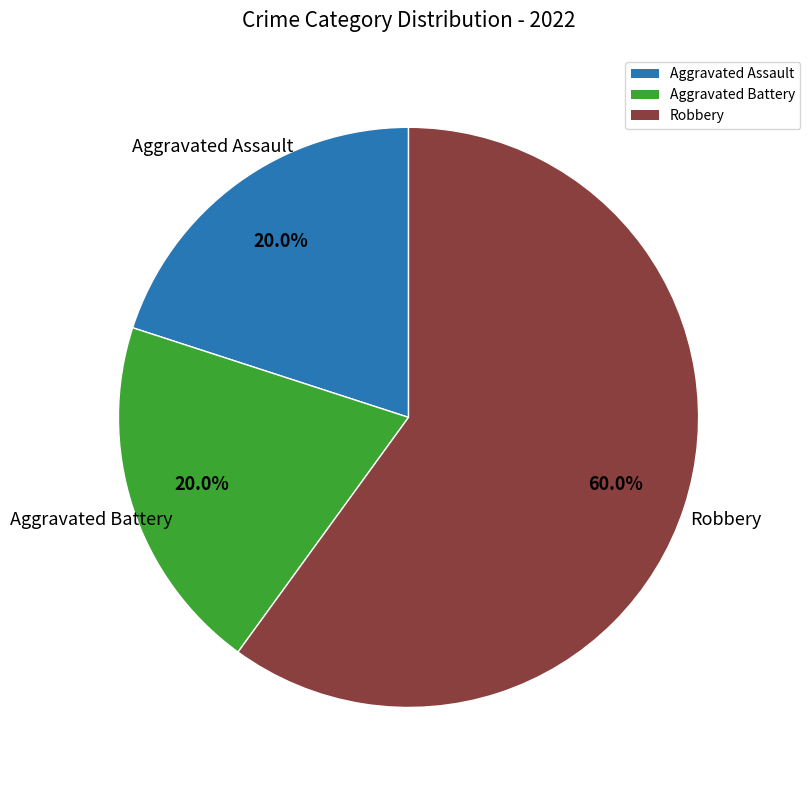

The Aggravated Battery slice represents 20% of the pie. True or false?

True